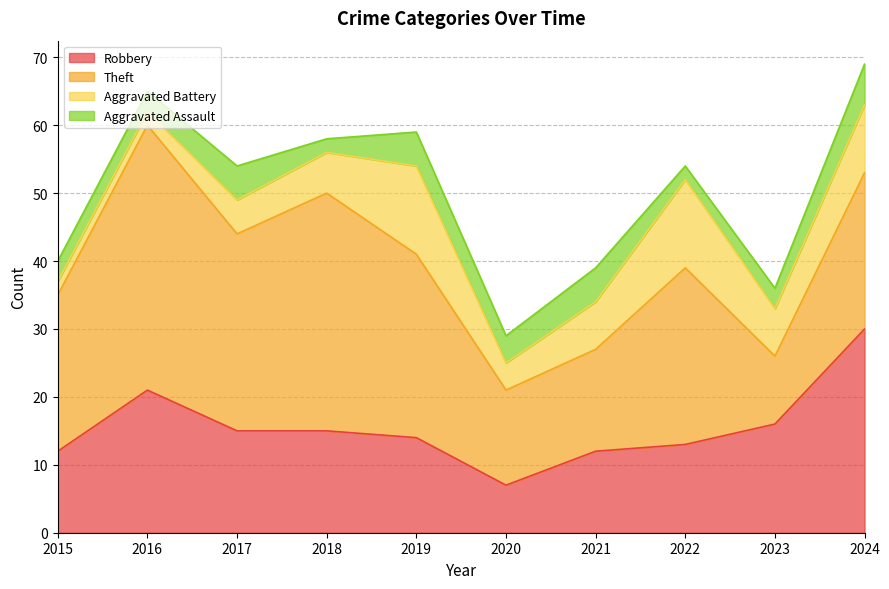

Does the chart have visible grid lines?

Yes